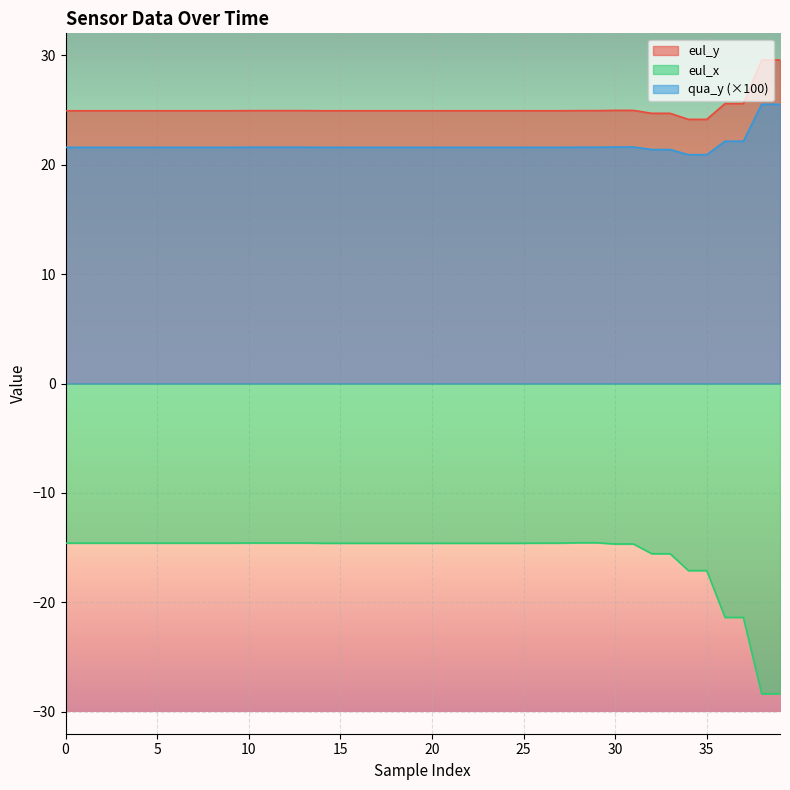

What is the difference between the highest and lowest values at 0?

39.5